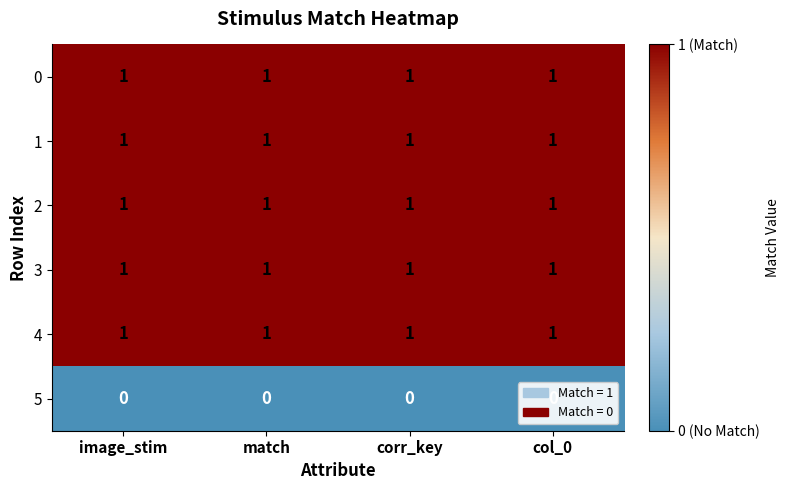

What is the sum of all 3 values?

4